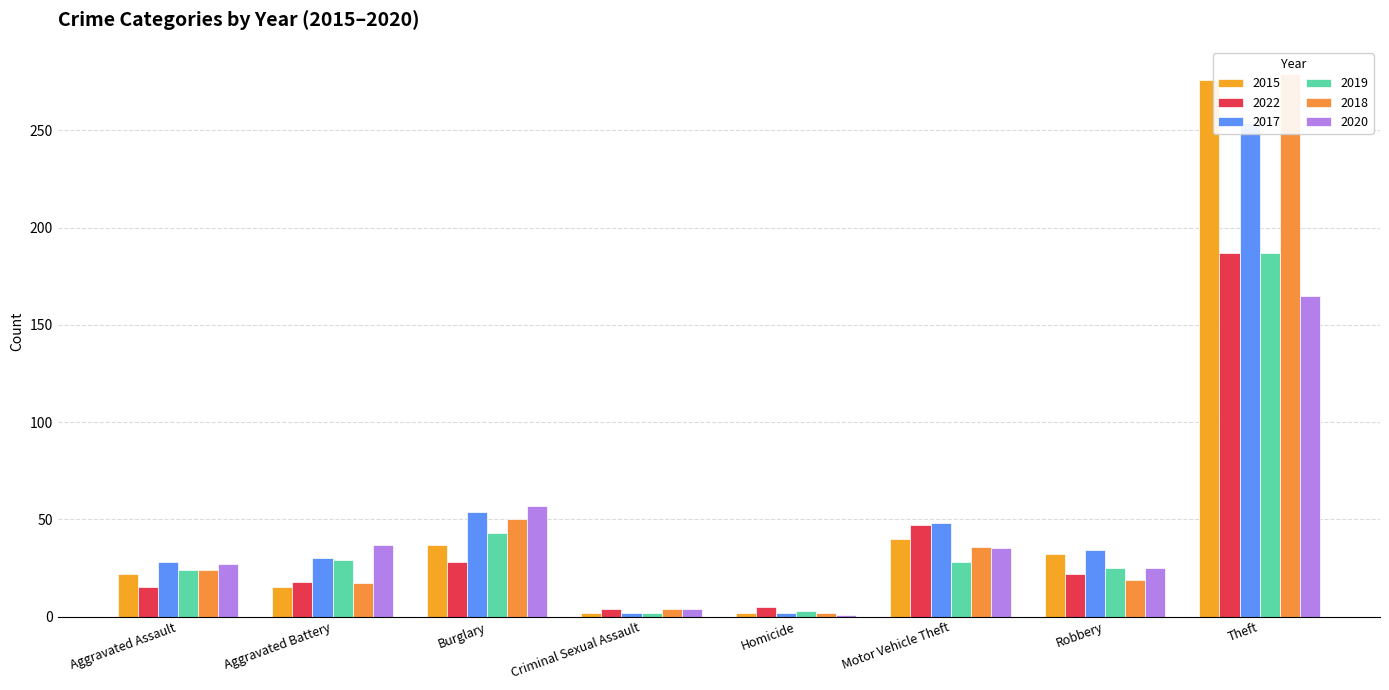

Which series changed the most between Criminal Sexual Assault and Motor Vehicle Theft?

2017